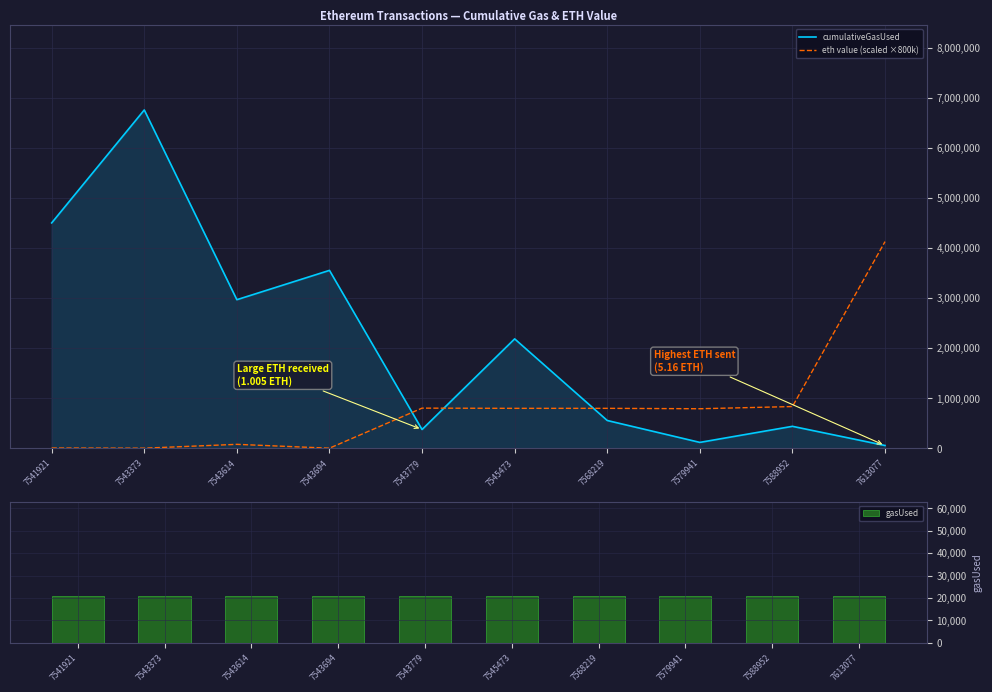

Reading left to right, extract all data points from this chart.

cumulativeGasUsed: 4501281.0	6756000.0	2968375.0	3553664.0	377534.0	2186508.0	557417.0	120343.0	441014.0	58239.0
eth value (scaled ×800k): 8000.0	4800.0	81390.4	4555.2	804000.0	800000.0	800000.0	792000.0	835557.6	4128000.0
gasUsed: 21000.0	21000.0	21000.0	21000.0	21000.0	21000.0	21000.0	21000.0	21000.0	21000.0